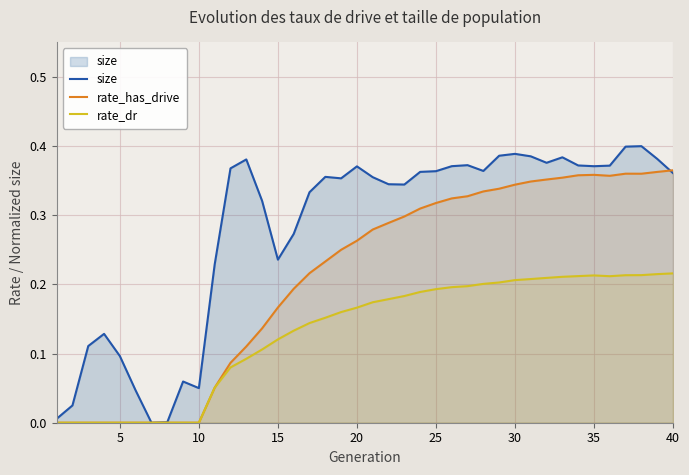

Which series has the largest range (max minus min)?

size